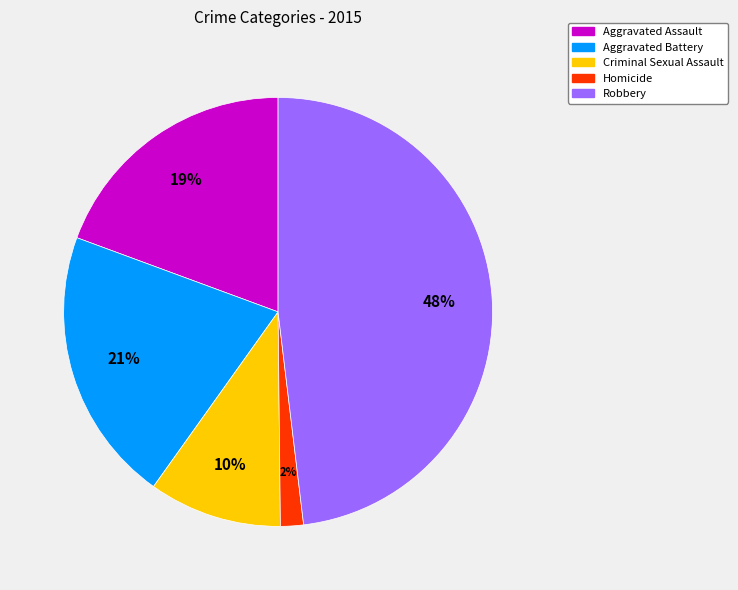

To the nearest percent, what is the average slice percentage?

20%